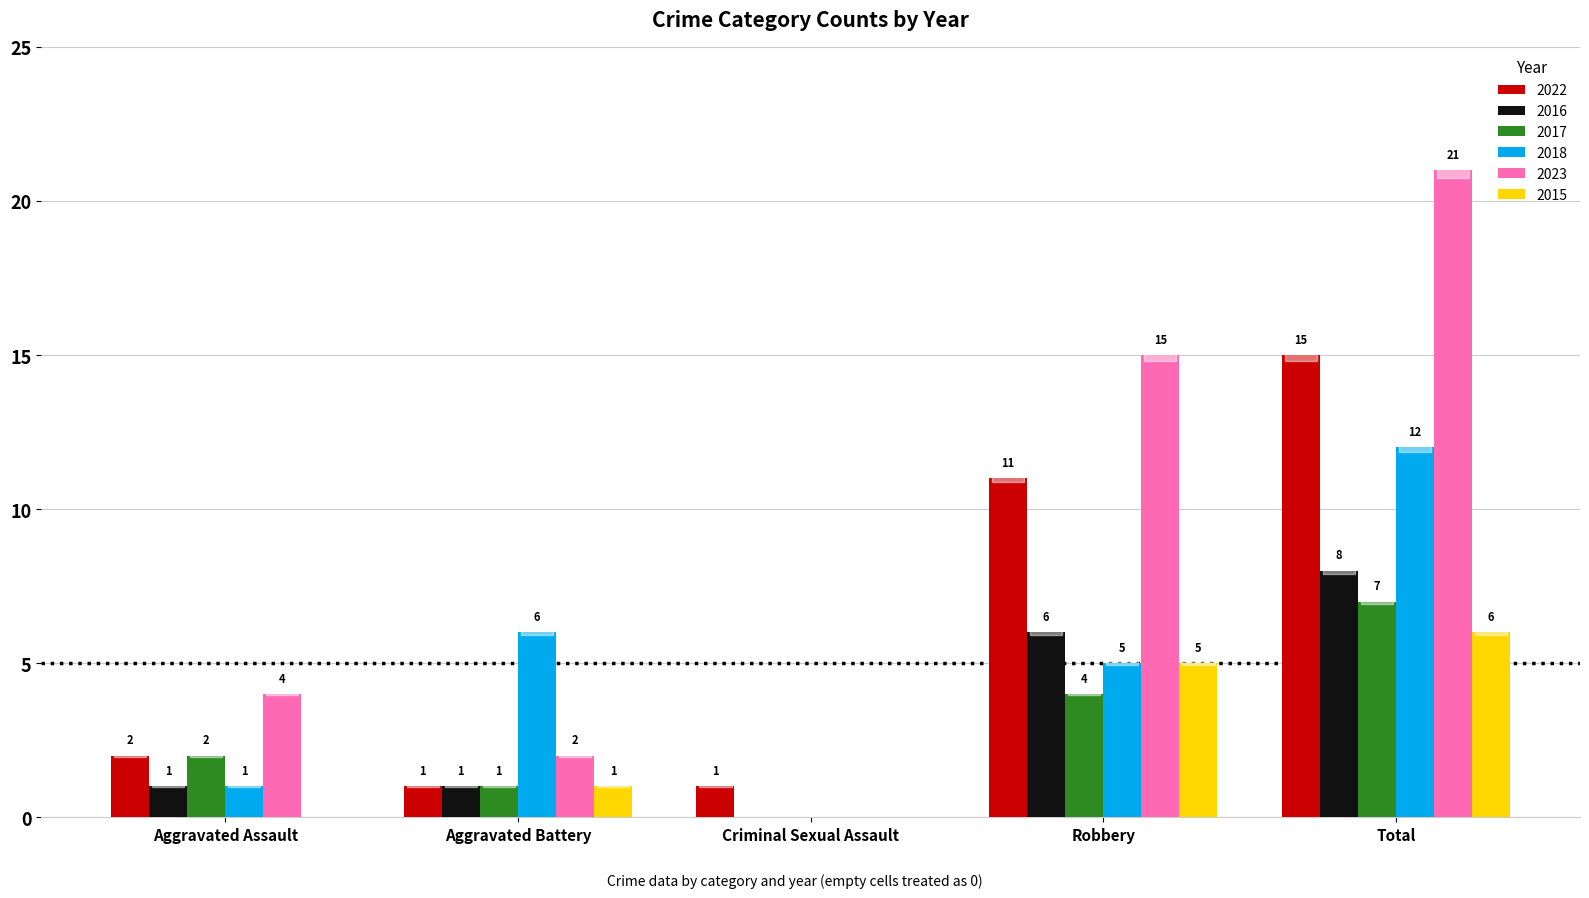

Where is 2022 nearest to the value 8?

Robbery